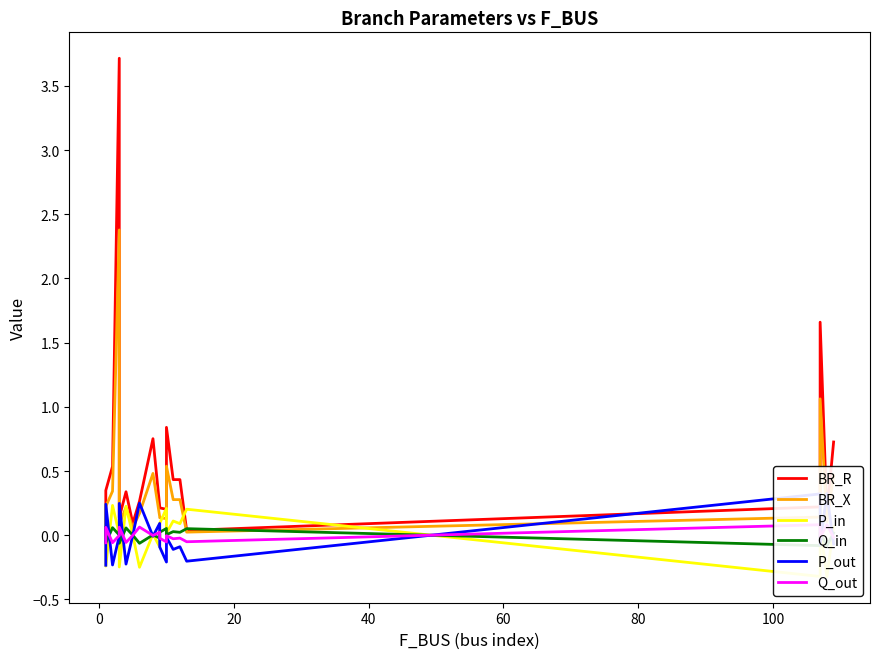

The BR_R series shows 0.3 at 0. True or false?

True